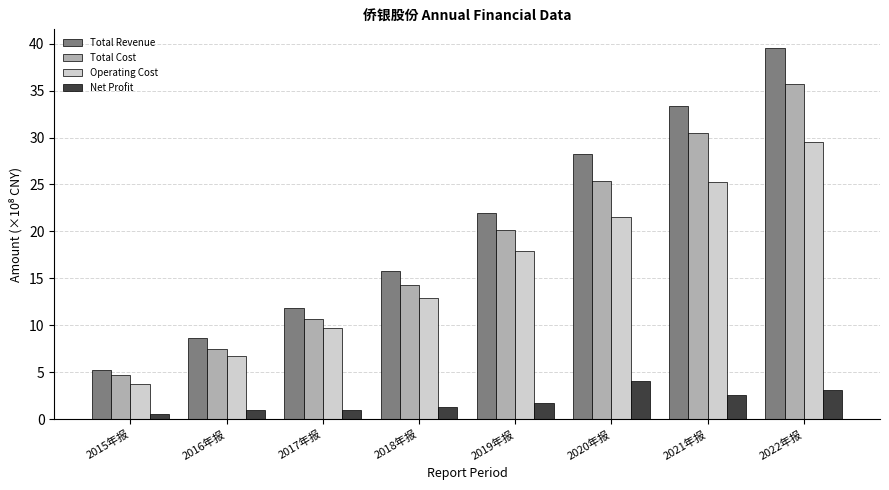

Count the number of data series in this chart.

4